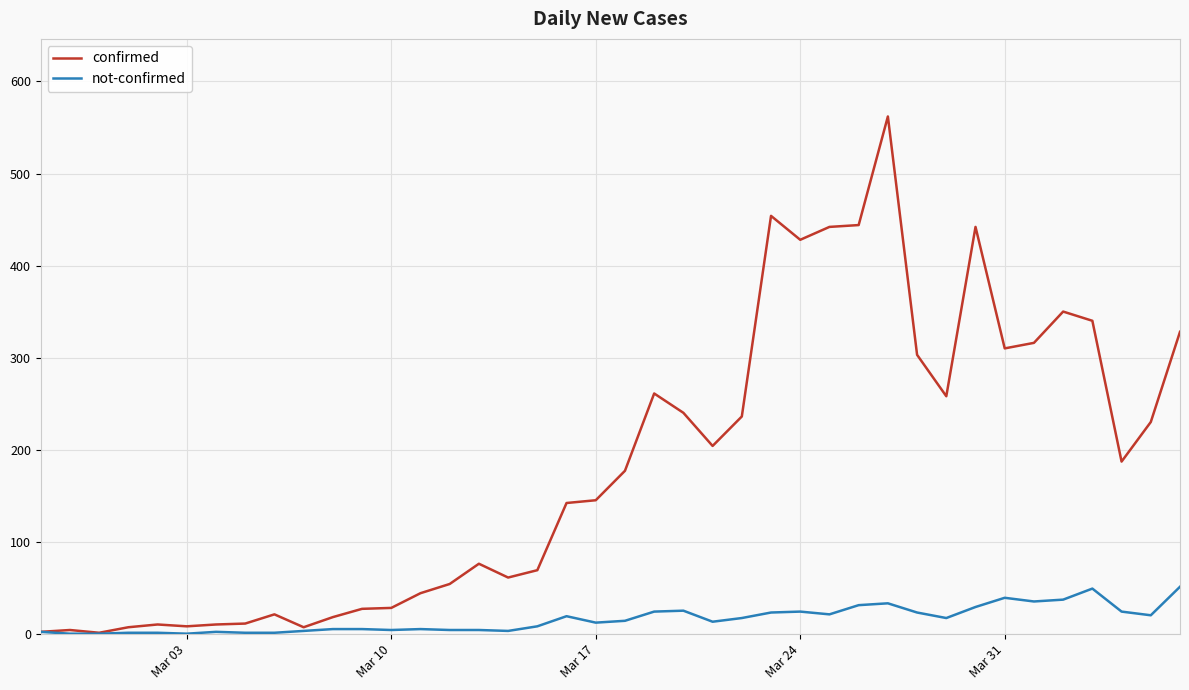

What is the maximum value shown in the chart?

562